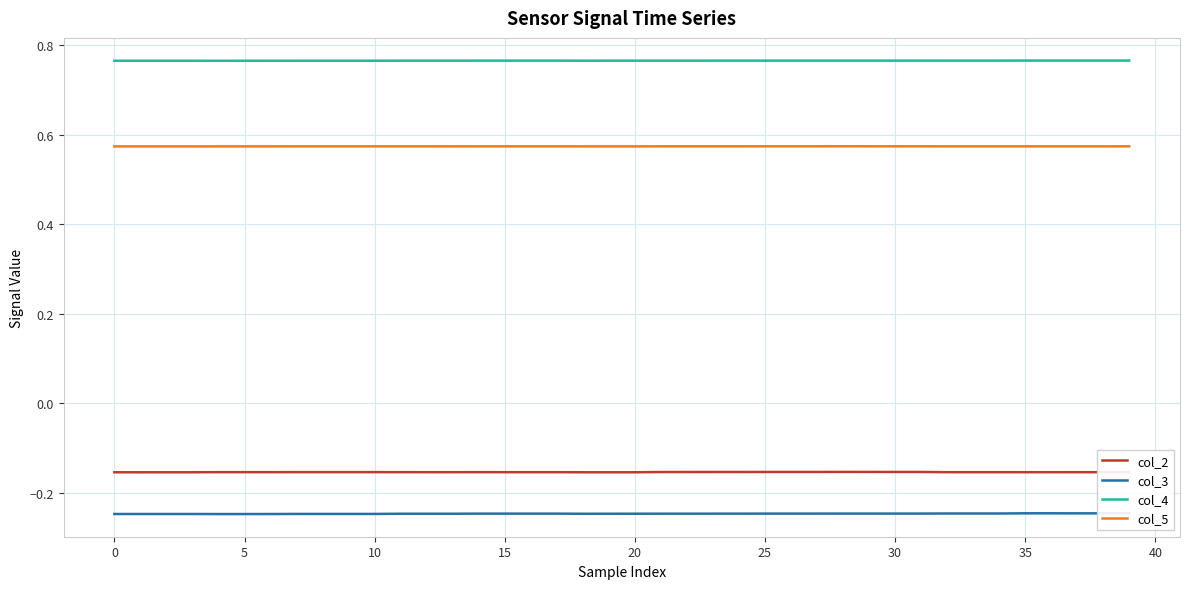

Which series has the largest total across all categories?

col_4